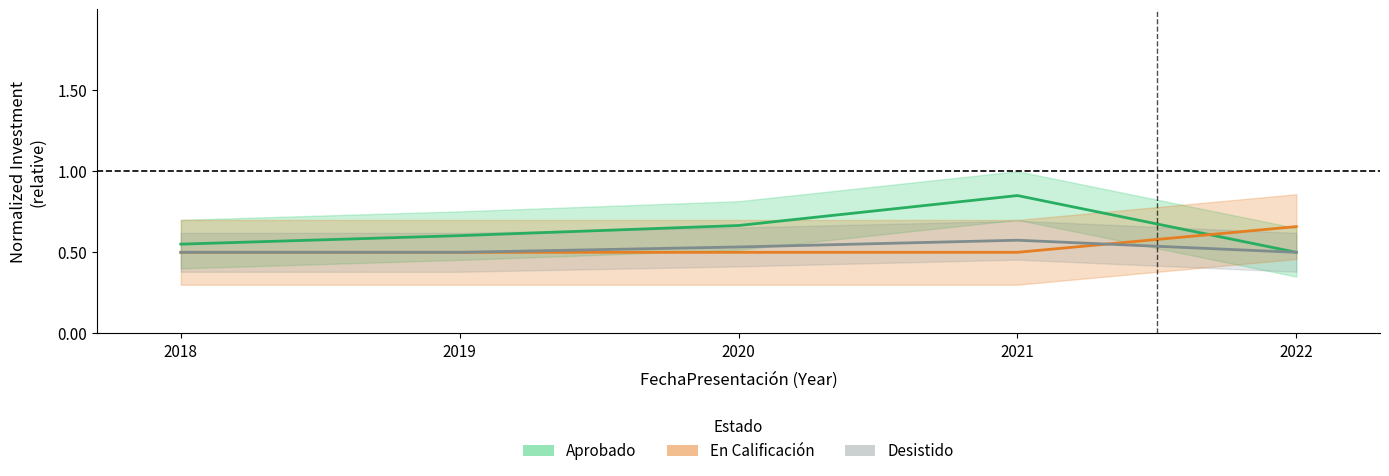

Which series has the largest range (max minus min)?

Aprobado